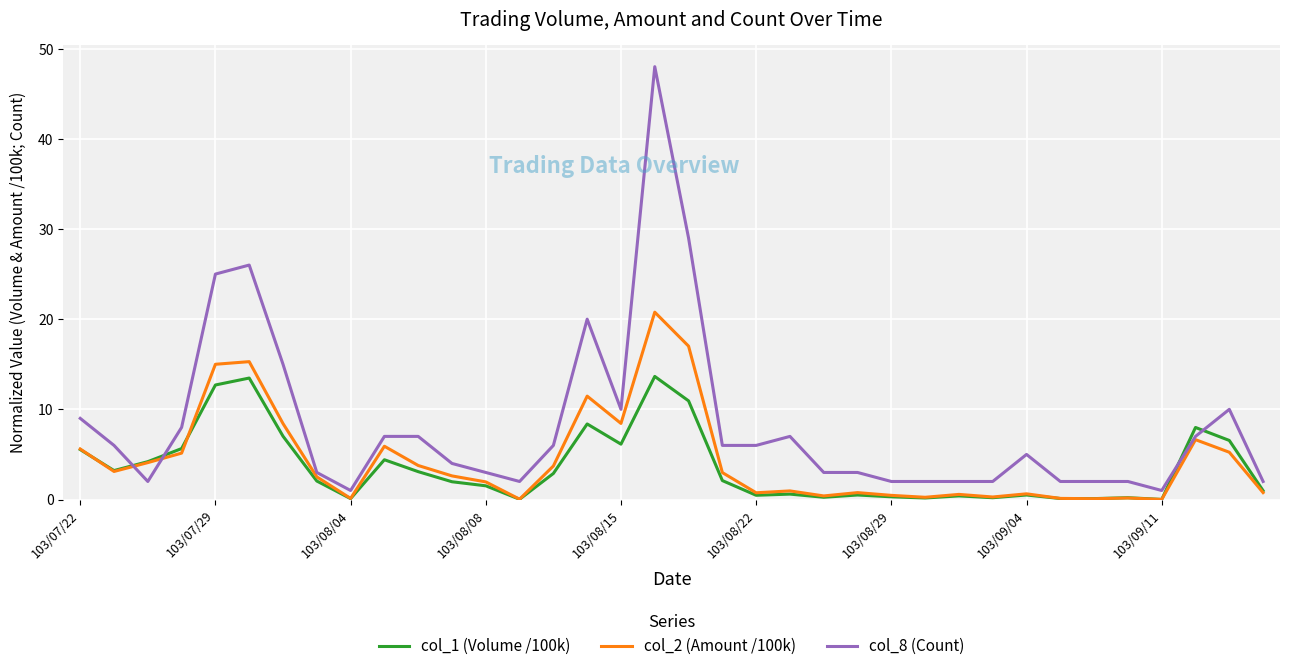

Which series has the largest total across all categories?

col_8 (Count)